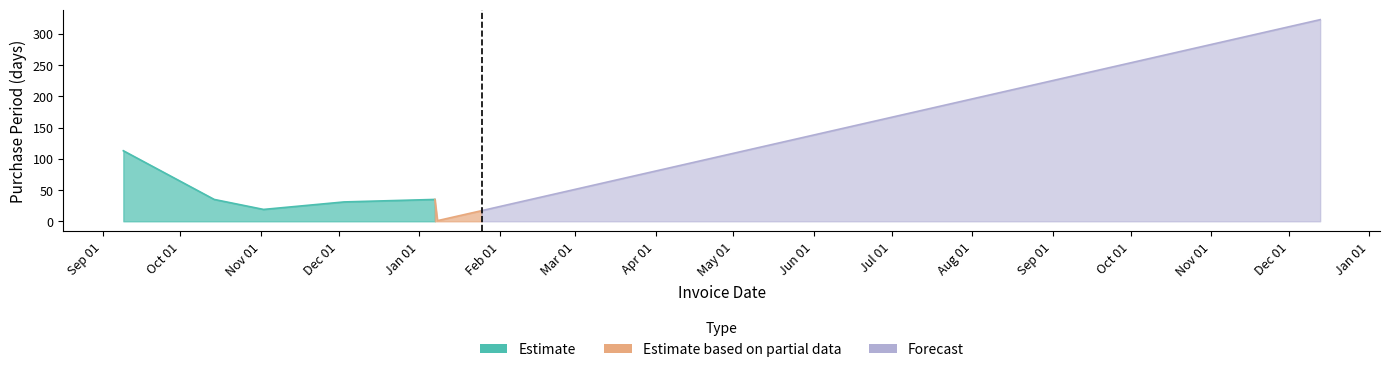

The chart shows a value of 428 at 2016-12-13. True or false?

False